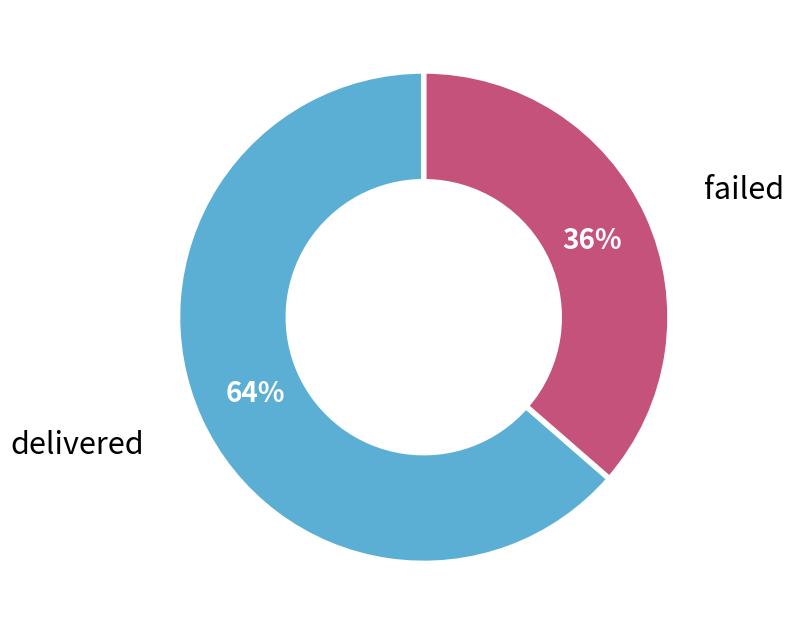

Is the sum of delivered and failed greater than half?

Yes